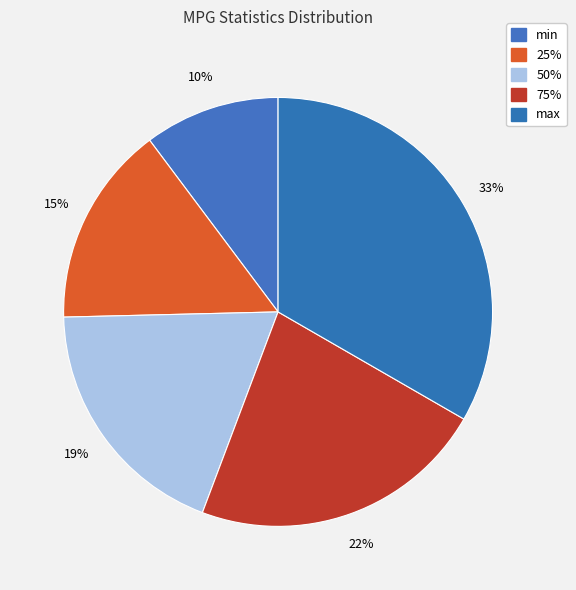

How many segments does this pie chart have?

5